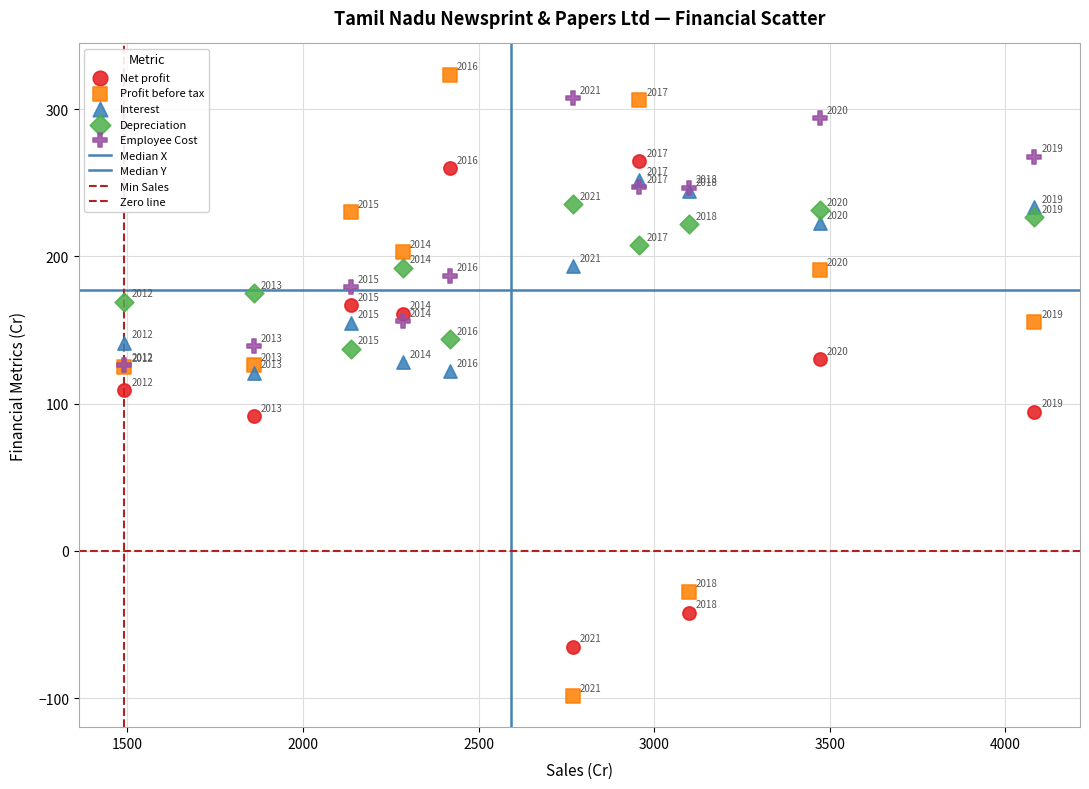

Which series contains the highest Y value?

Profit before tax